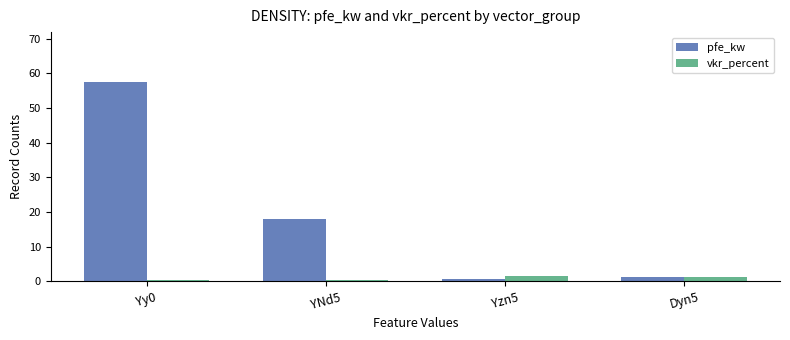

What is the sum of the vkr_percent values at Dyn5 and YNd5?

1.6